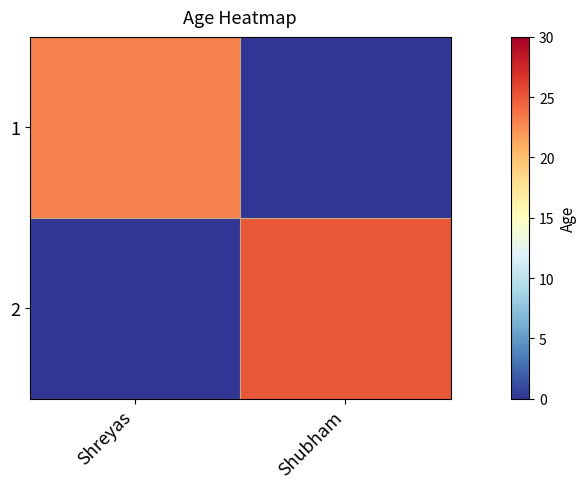

What is the spread (max minus min) of values at Shreyas?

23